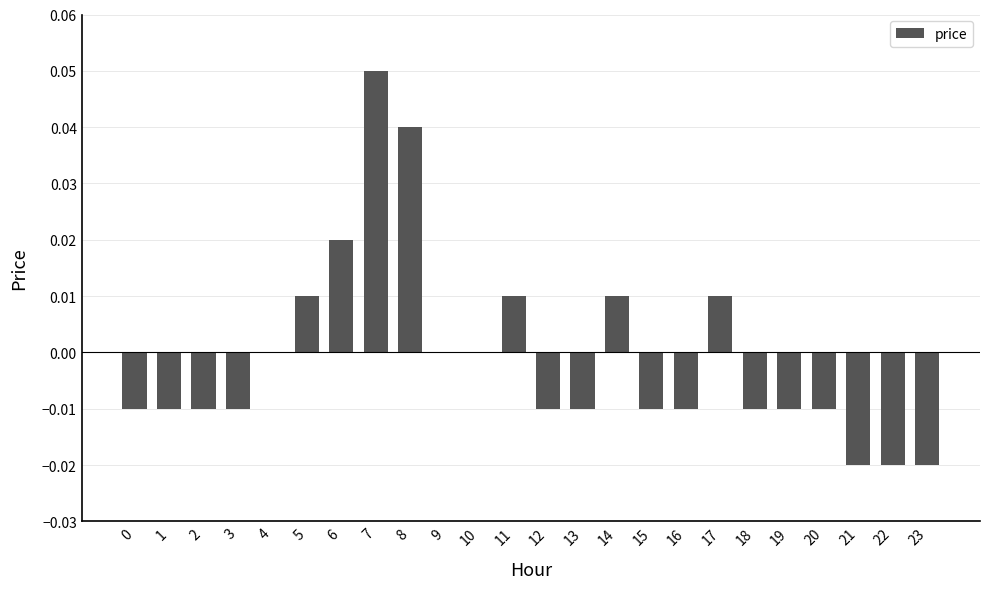

Is it true that the value at 16 is -0.0?

True